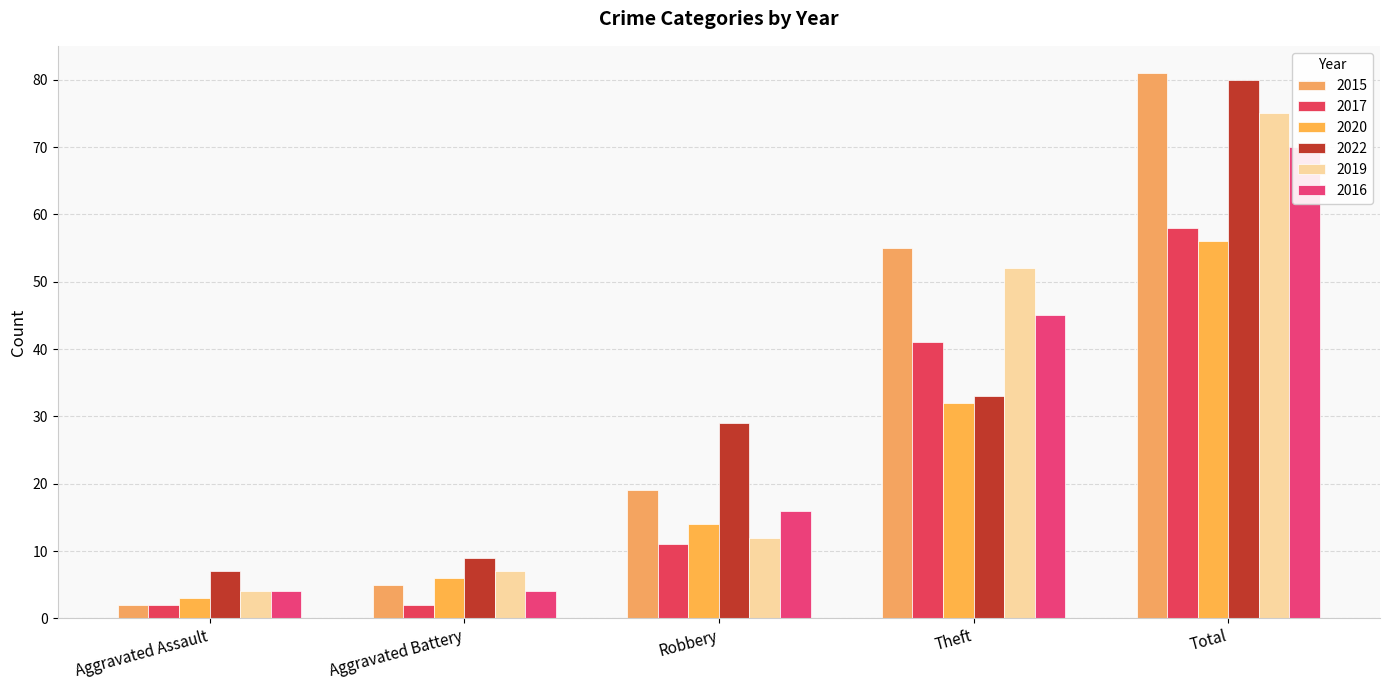

What is the label of the 2nd bar from the left?

Aggravated Battery